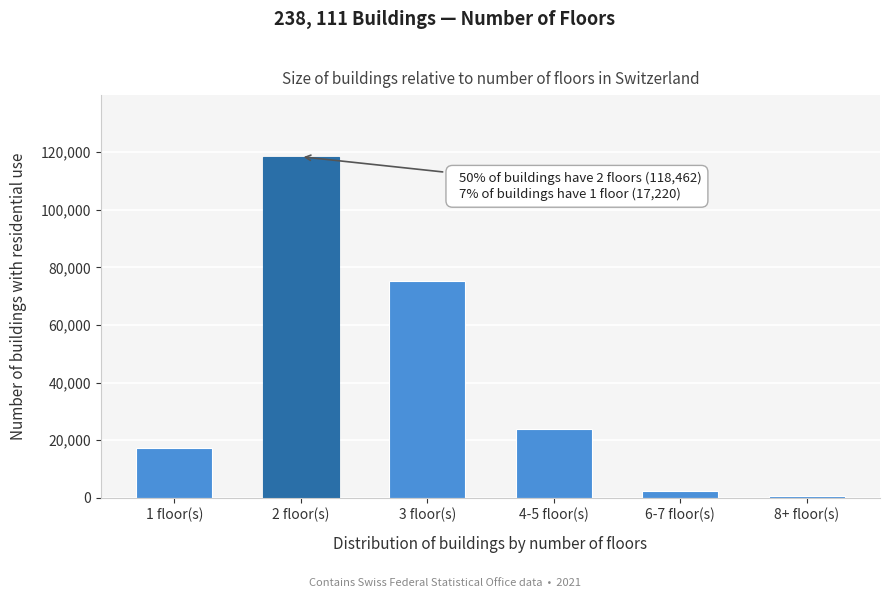

Reading right to left, what are all the values shown in this chart?

718	2355	24037	75319	118462	17220